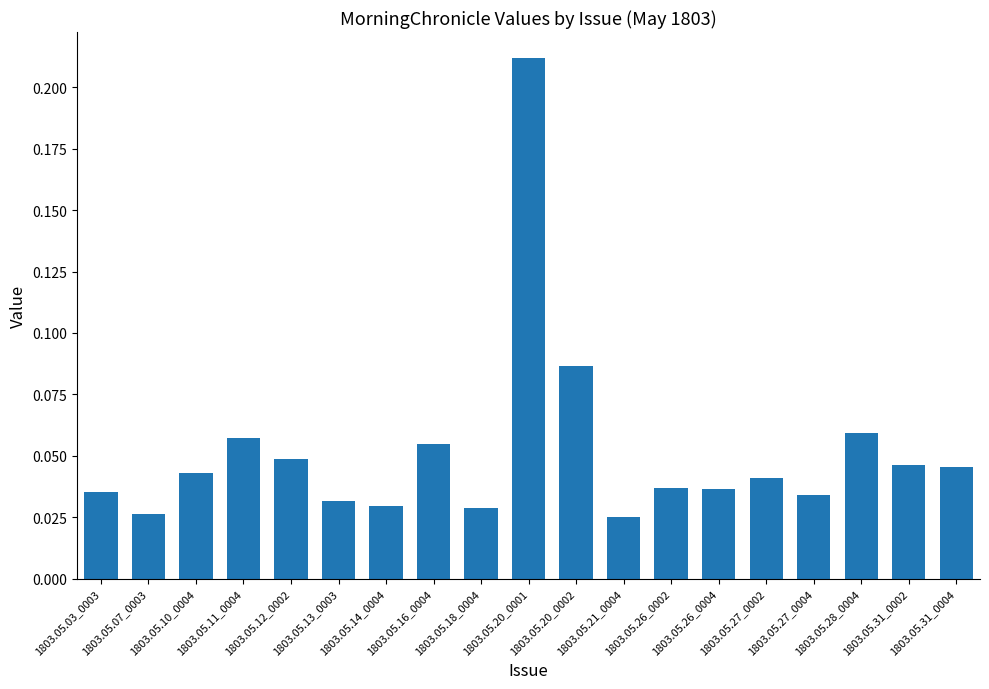

Count the values in the range 0 to 1.

19